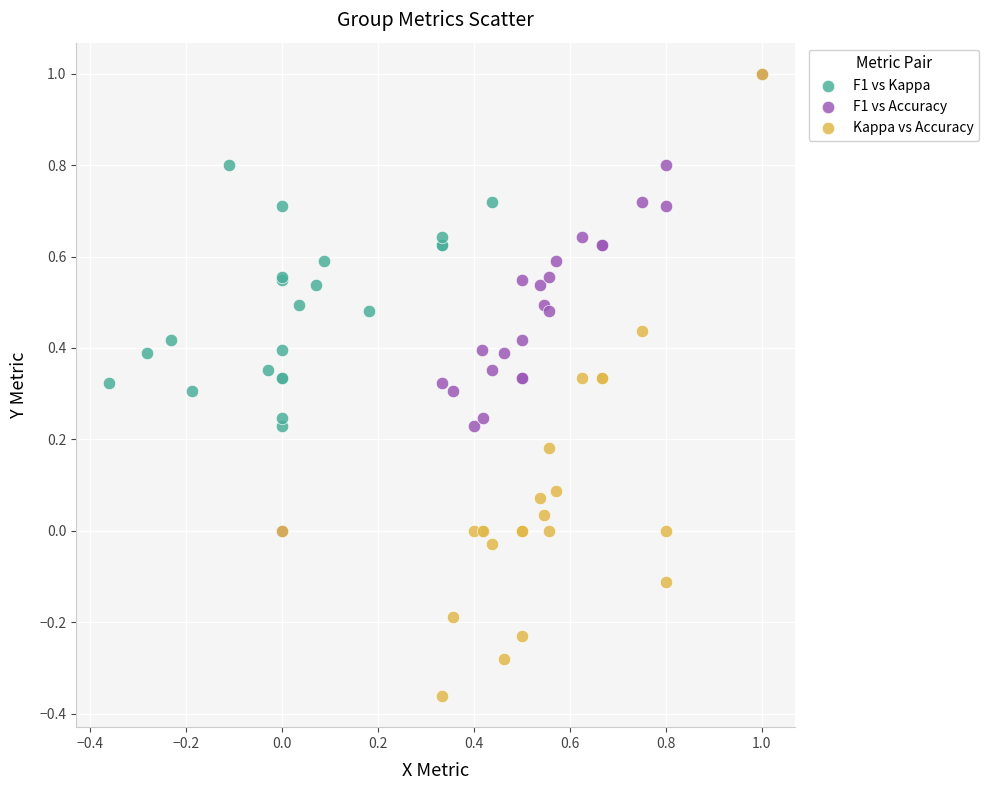

Which series has the widest spread of Y values?

Kappa vs Accuracy